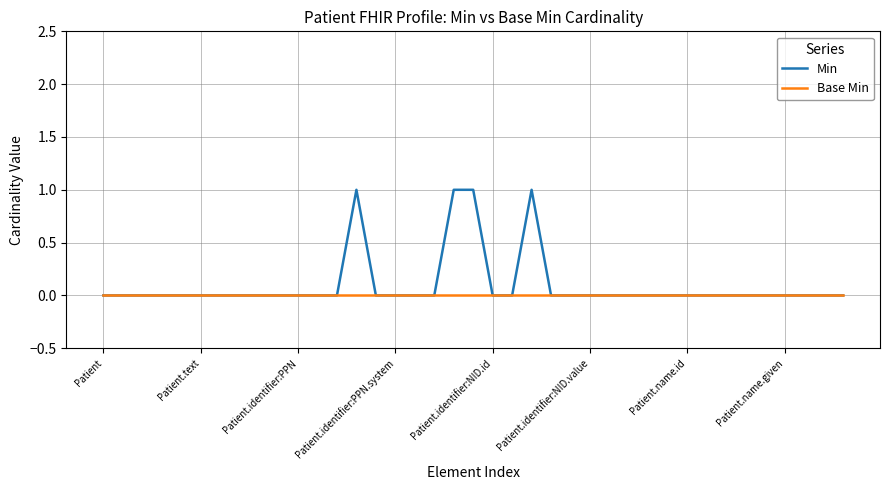

List the series in order of their overall mean, highest first.

Min, Base Min